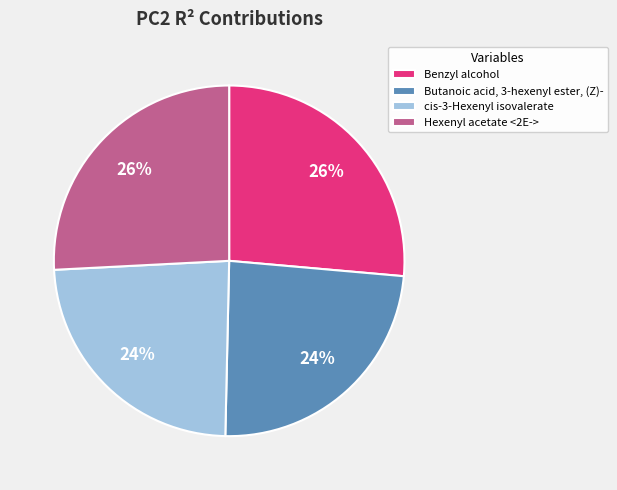

To the nearest percent, what percentage of the pie is Butanoic acid, 3-hexenyl ester, (Z)-?

24%